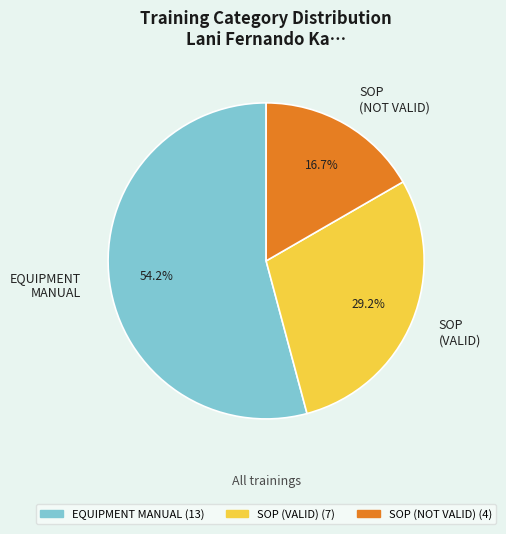

Is it true that EQUIPMENT MANUAL is 54% of the pie?

True